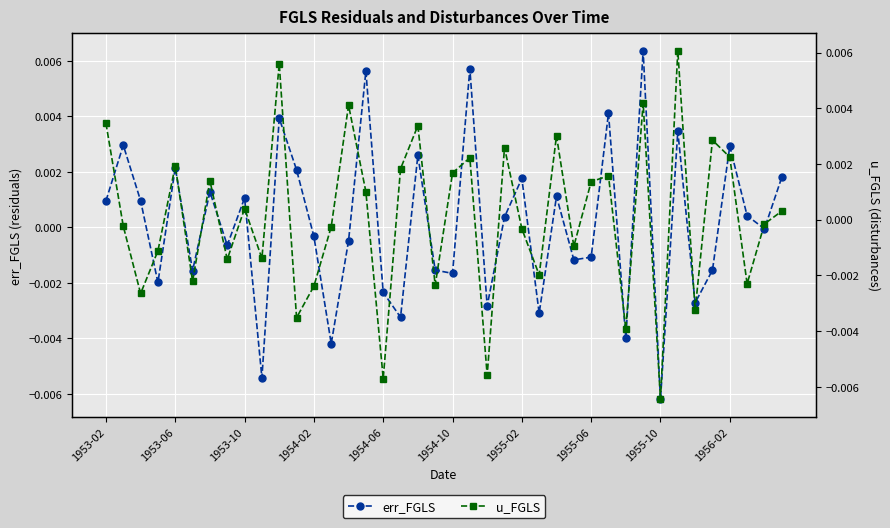

True or false: err_FGLS has more than 2 interior local peaks.

True